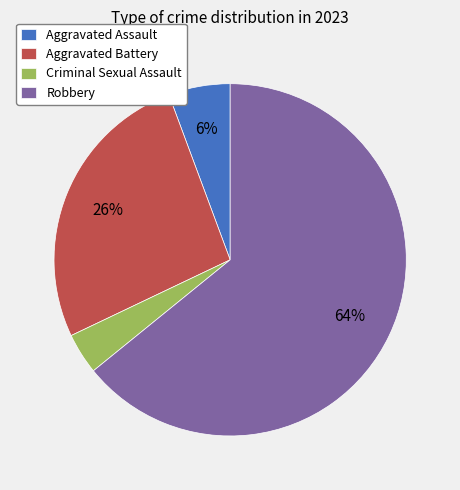

Which slice represents more than half of the pie?

Robbery